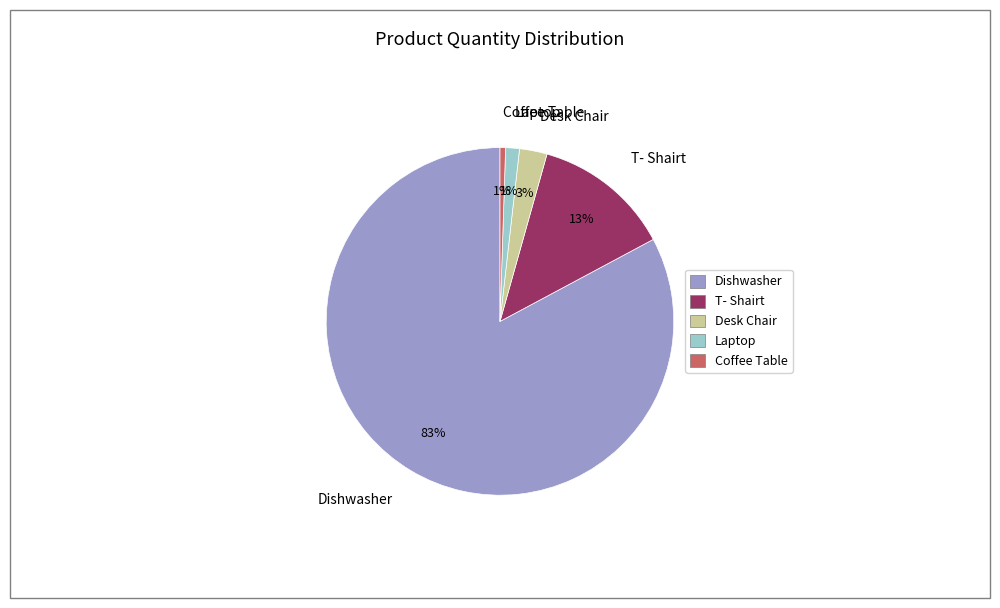

Is there a majority slice in this chart?

Yes